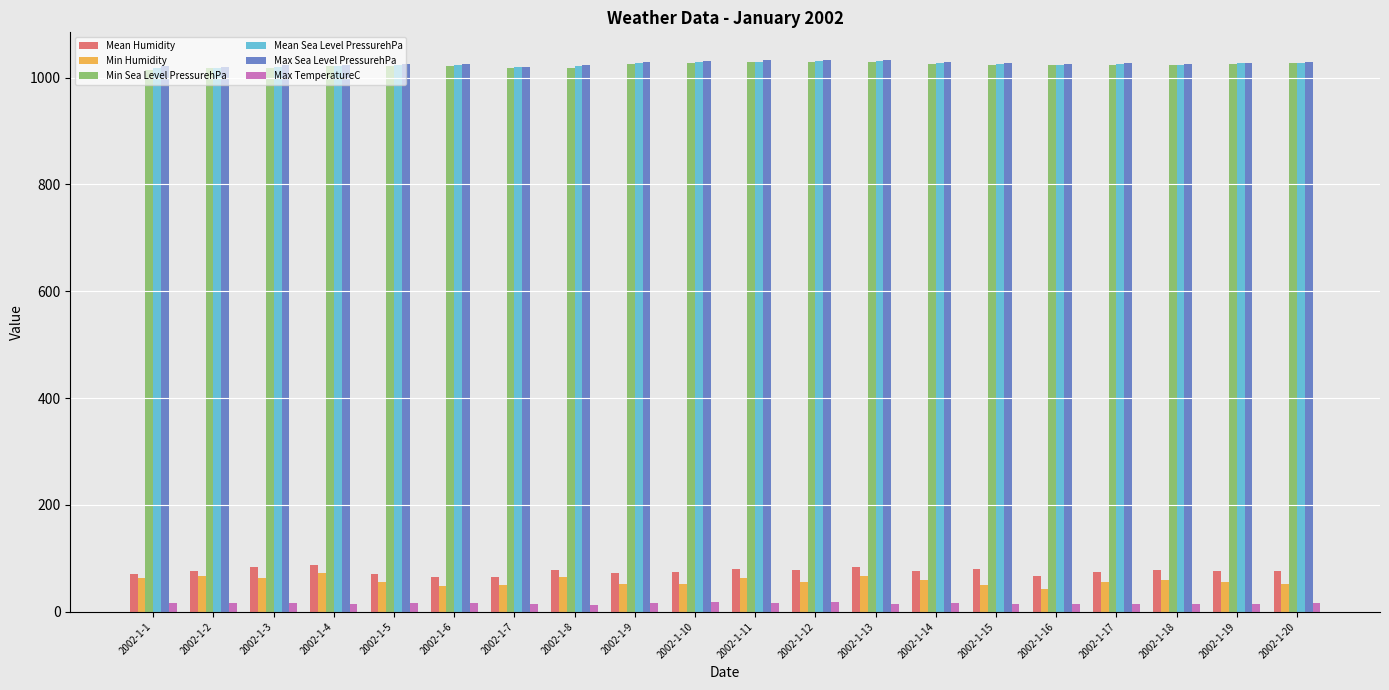

What is the sum of all Min Sea Level PressurehPa values?

20463